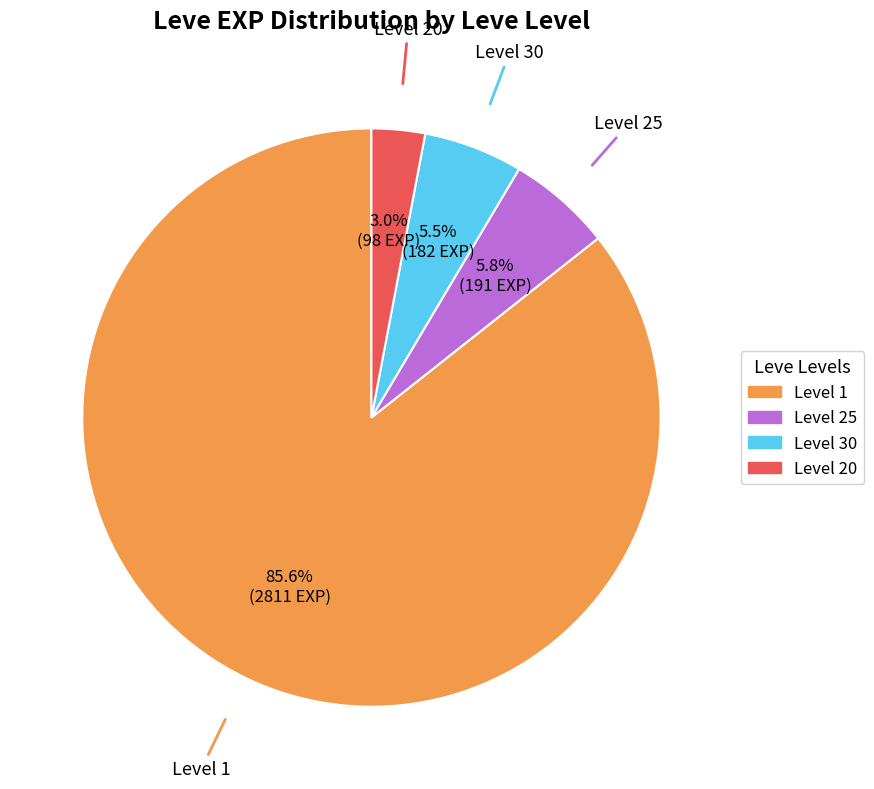

Does any single category account for the majority?

Yes